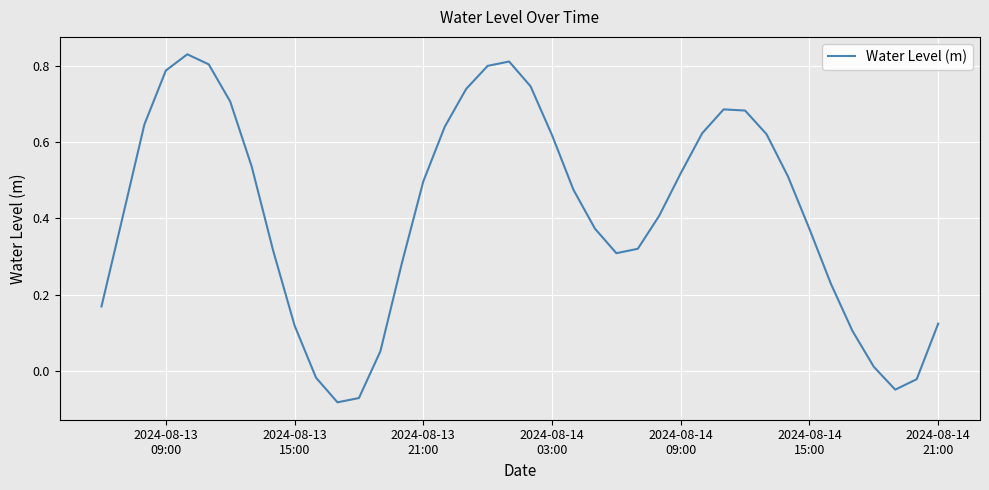

What is the difference between the maximum and minimum values?

0.9